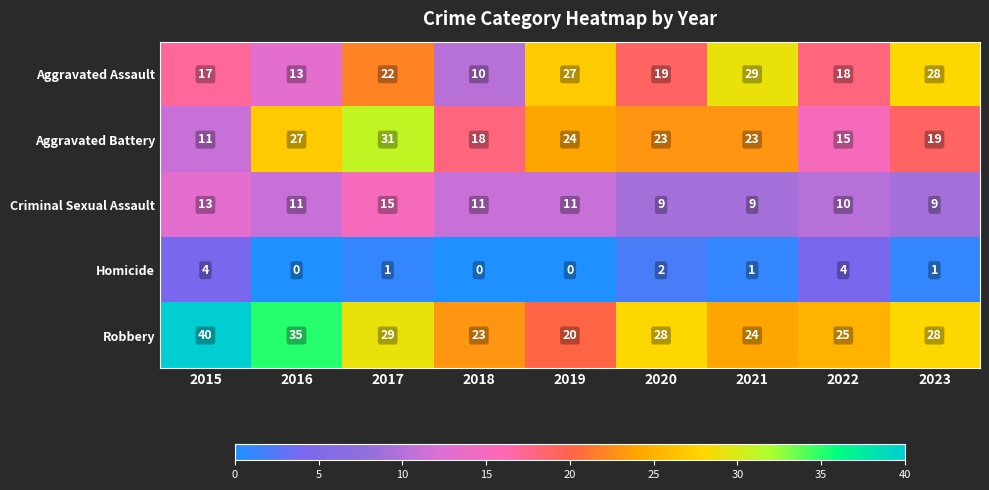

The value of Aggravated Assault at 2017 is 22. True or false?

True